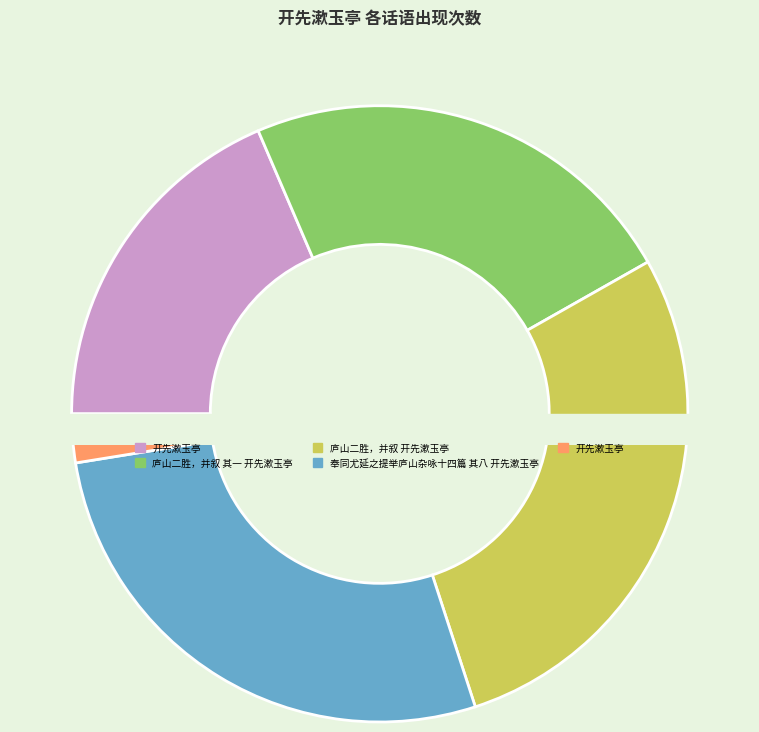

To the nearest percent, what is the difference between the largest and smallest slice percentages?

26%